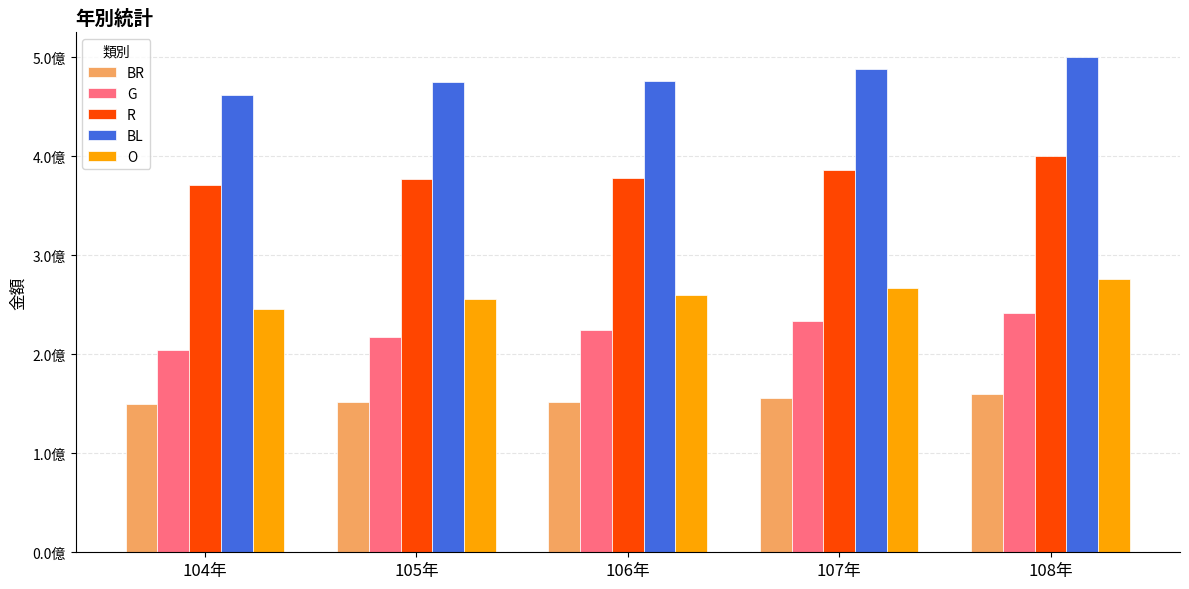

Are the bars grouped side by side (vs. stacked)?

Yes